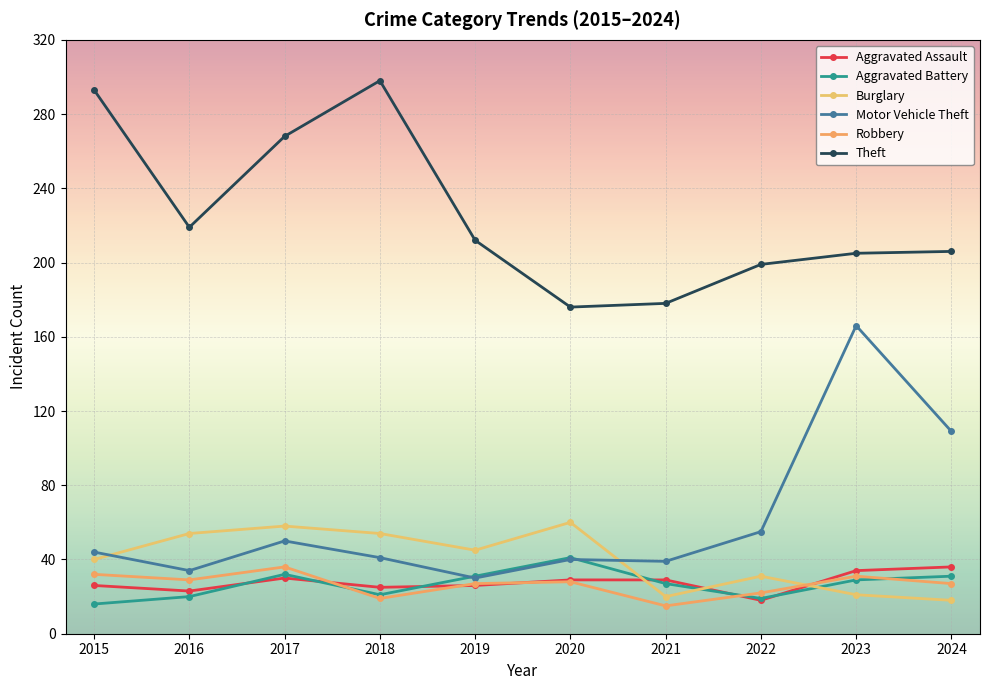

Which category has the lowest value across all series?

2021